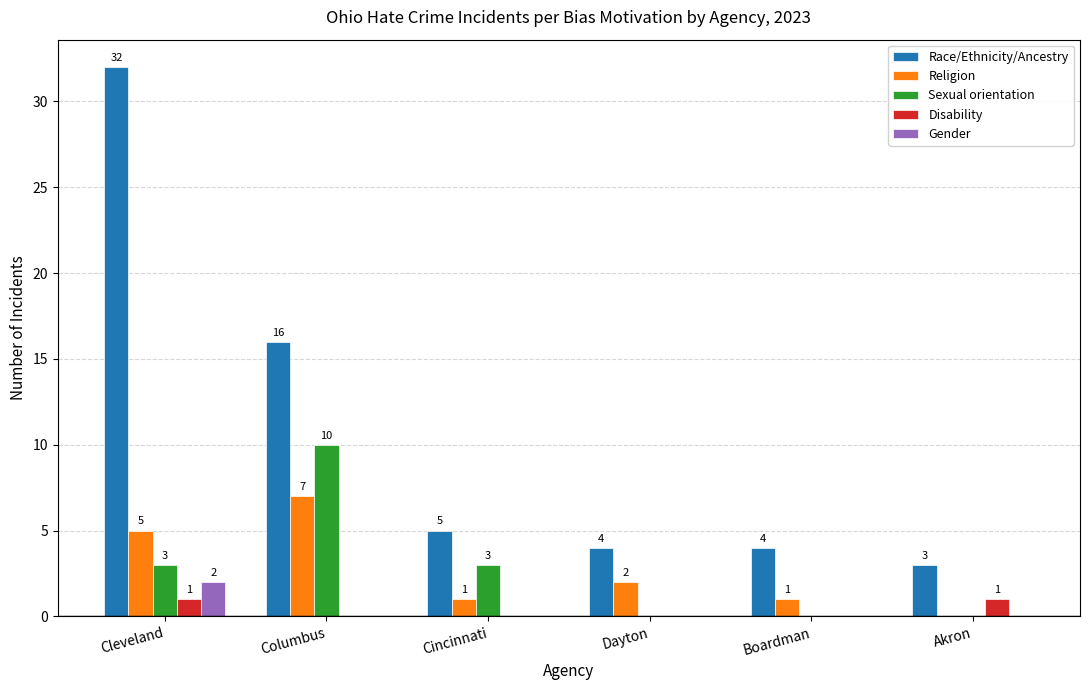

Which series has the largest total across all categories?

Race/Ethnicity/Ancestry